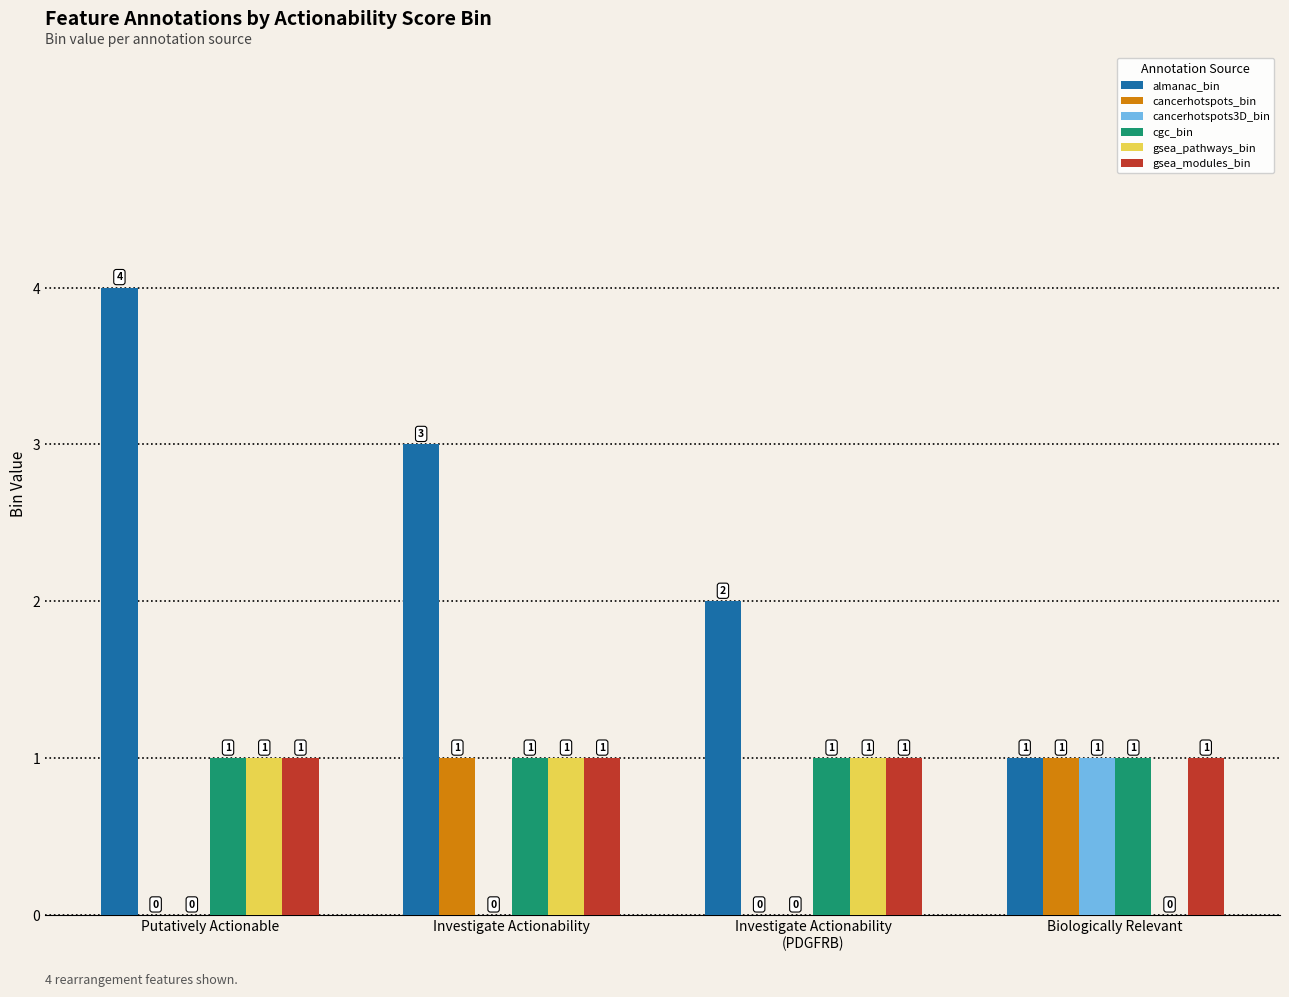

Between Putatively Actionable and Biologically Relevant, which series saw the biggest shift?

almanac_bin